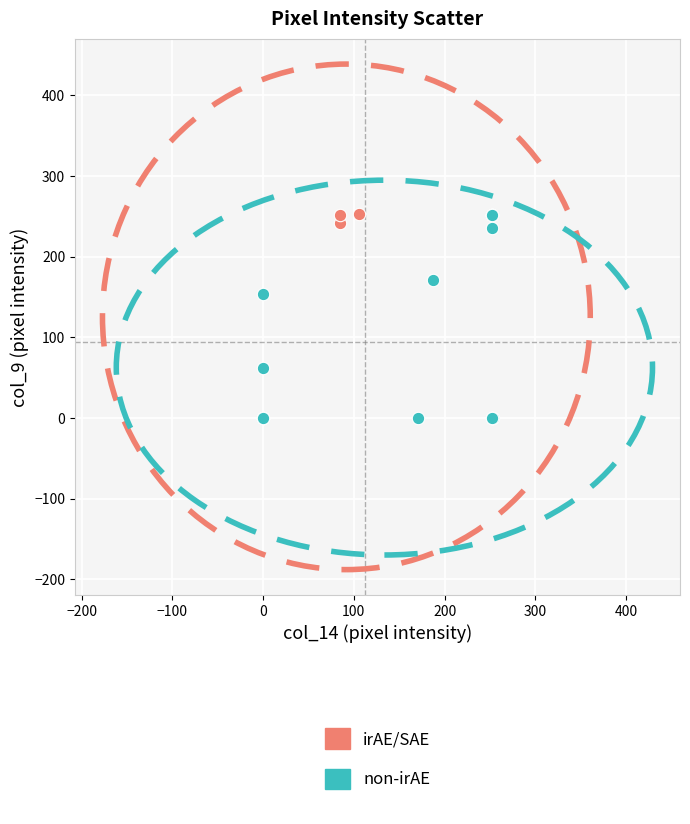

What are all the series names shown in the legend?

irAE/SAE, non-irAE